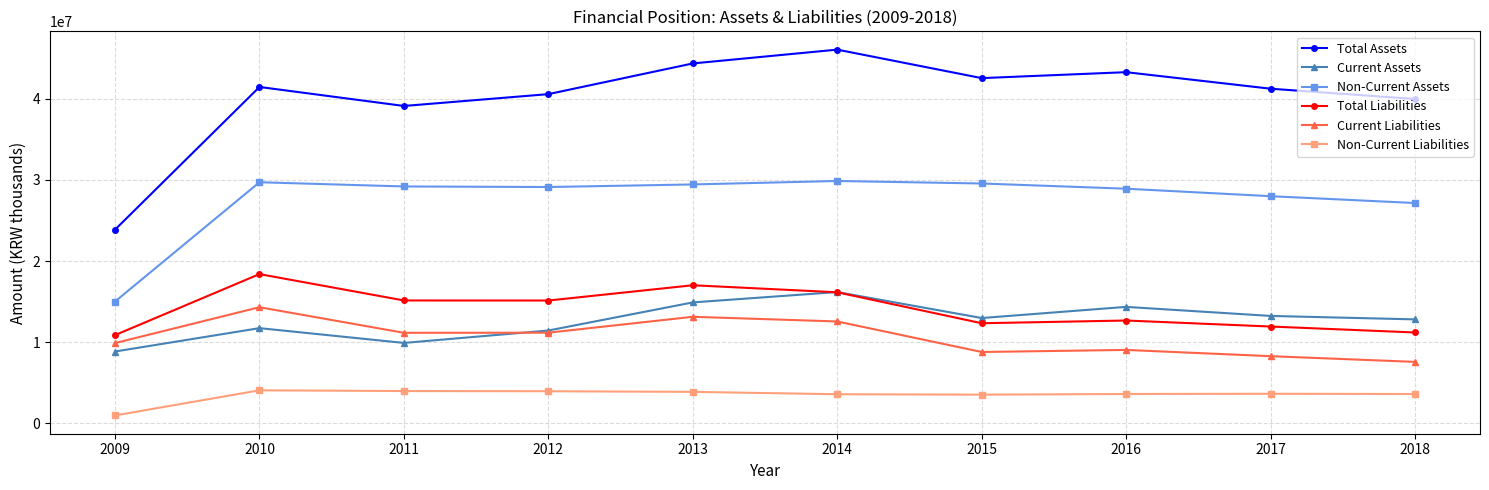

What is the value of the Total Liabilities point at the 10th from the left?

11198298